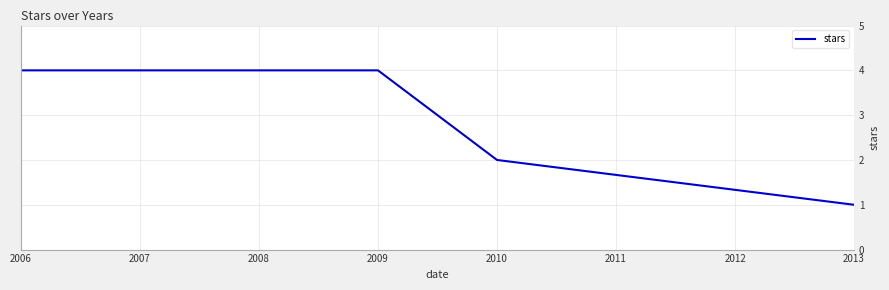

Between 2010 and 2009, which is larger?

2009